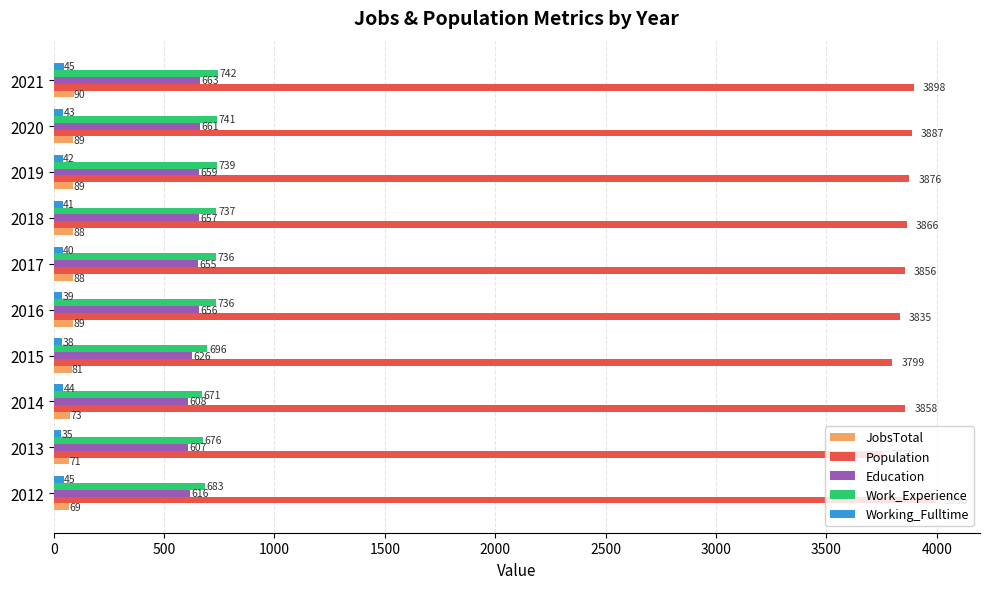

The Education series shows 607 at 2013. True or false?

True